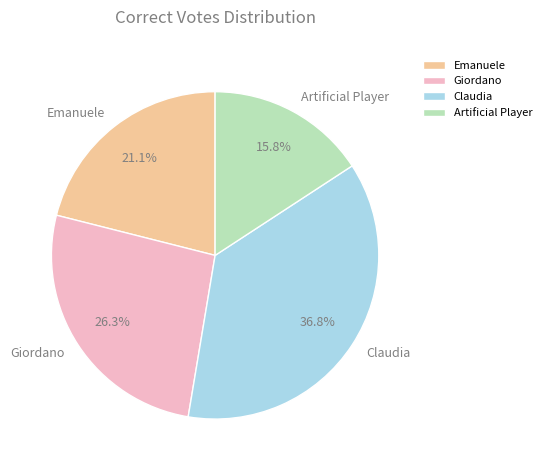

What percentage is NOT represented by Artificial Player?

84.2%